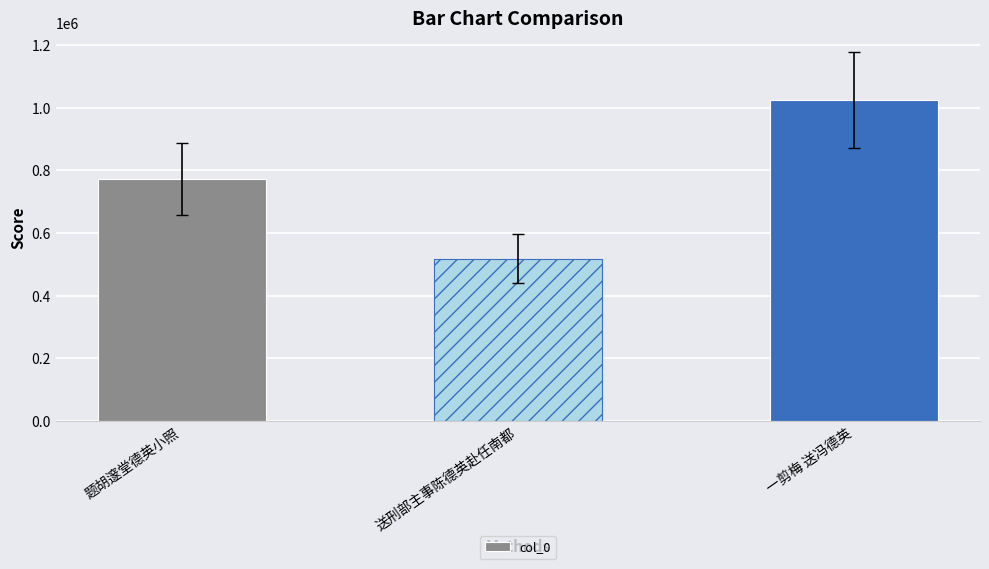

What is the difference between the values at 题胡邃堂德英小照 and 送刑部主事陈德英赴任南都?

254075